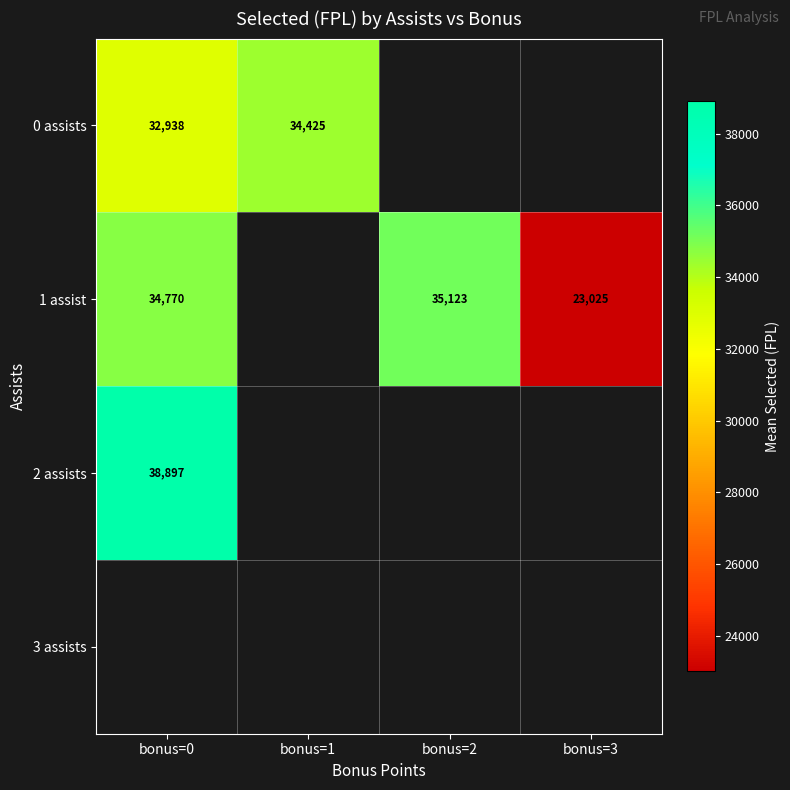

True or false: 1 assist has a value of 35123.0 at bonus=2.

True